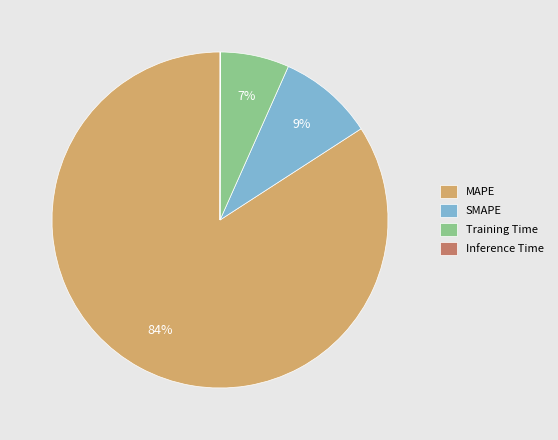

What is the largest slice in the pie chart?

MAPE